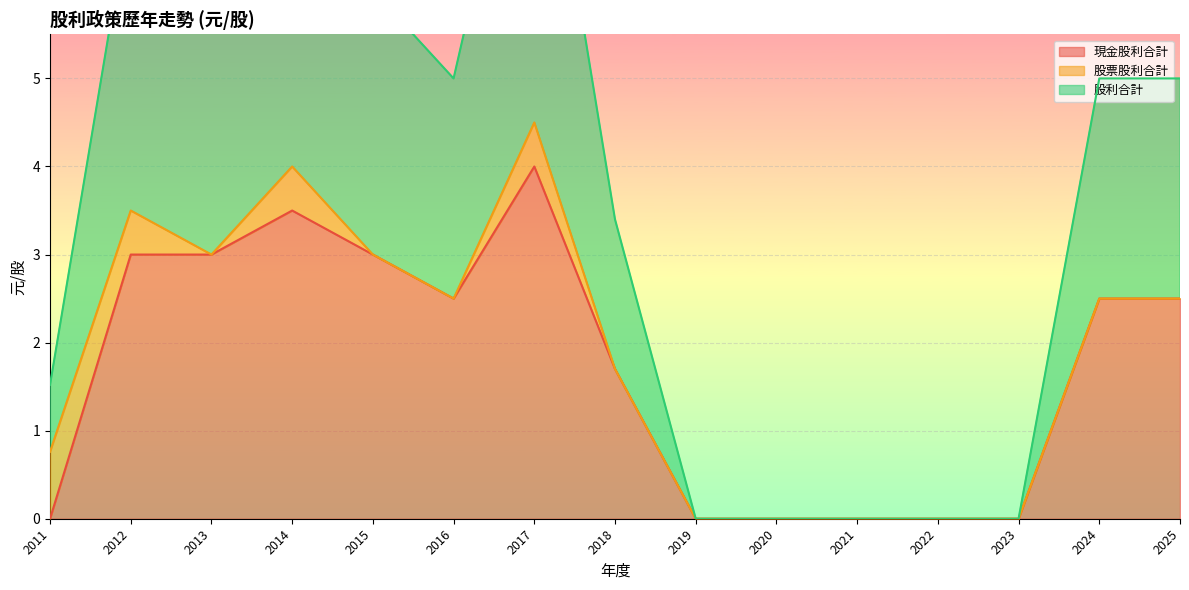

The value of 現金股利合計 at 2021 is -1.8. True or false?

False